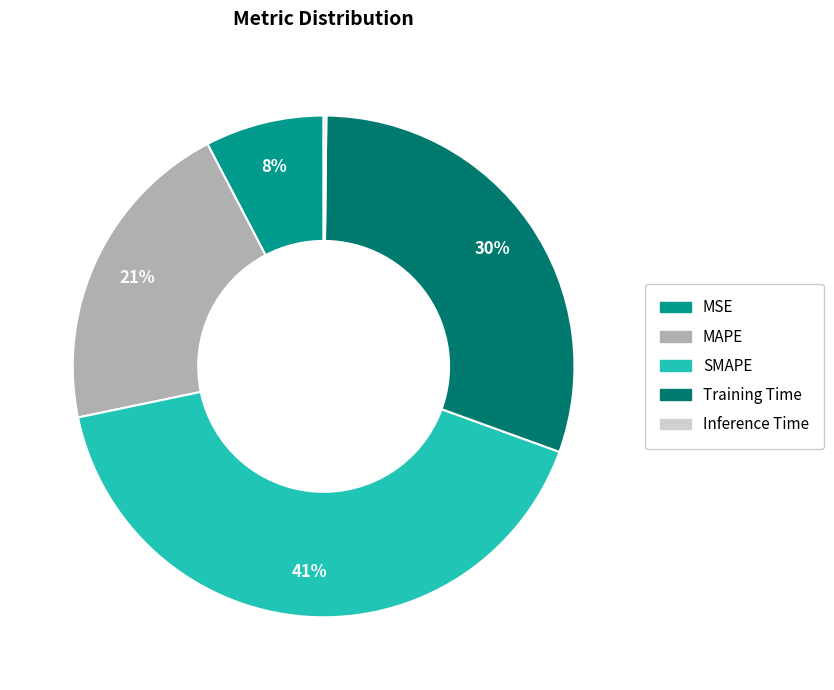

To the nearest percent, what is the average slice percentage?

20%